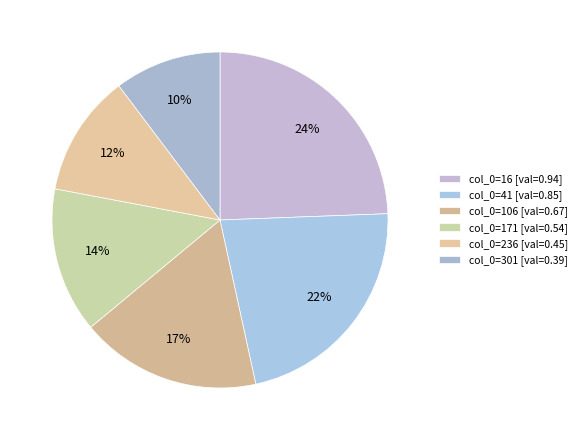

Is there any slice that represents more than half of the pie?

No